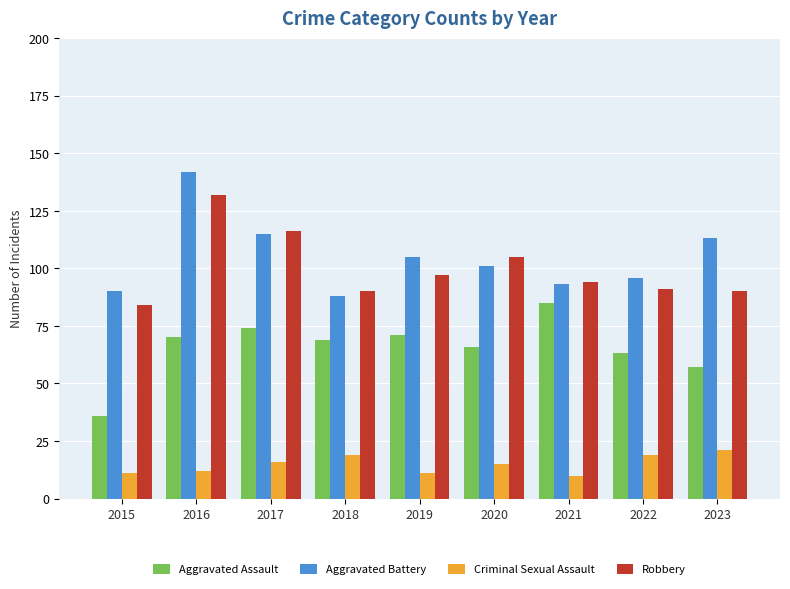

What is the difference between the second highest and second lowest values in the Aggravated Assault series?

17